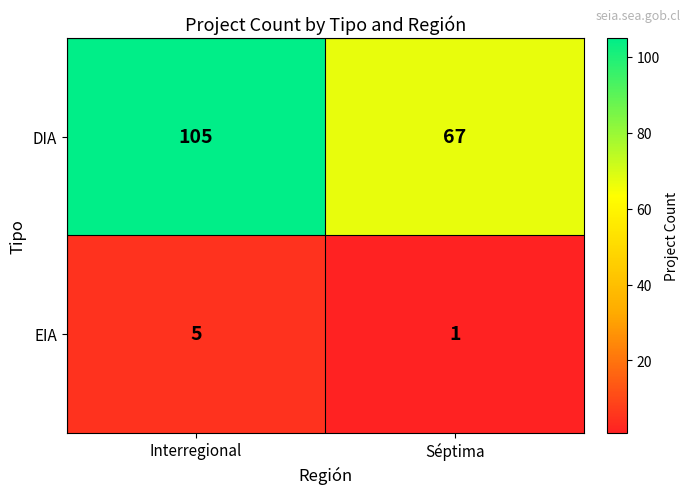

At which category is the sum across all series the highest?

Interregional